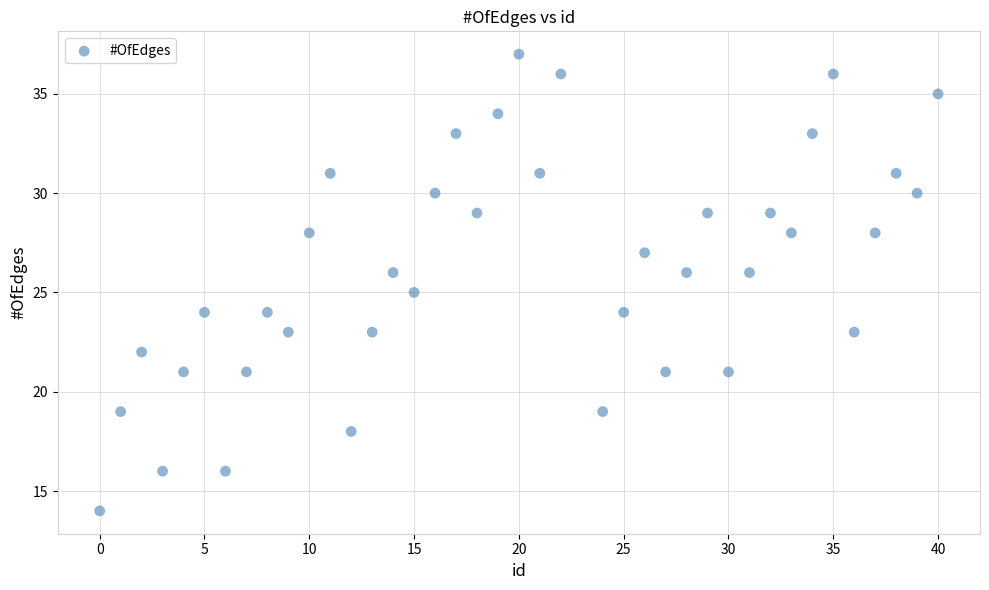

What is the range of X values (max minus min)?

40